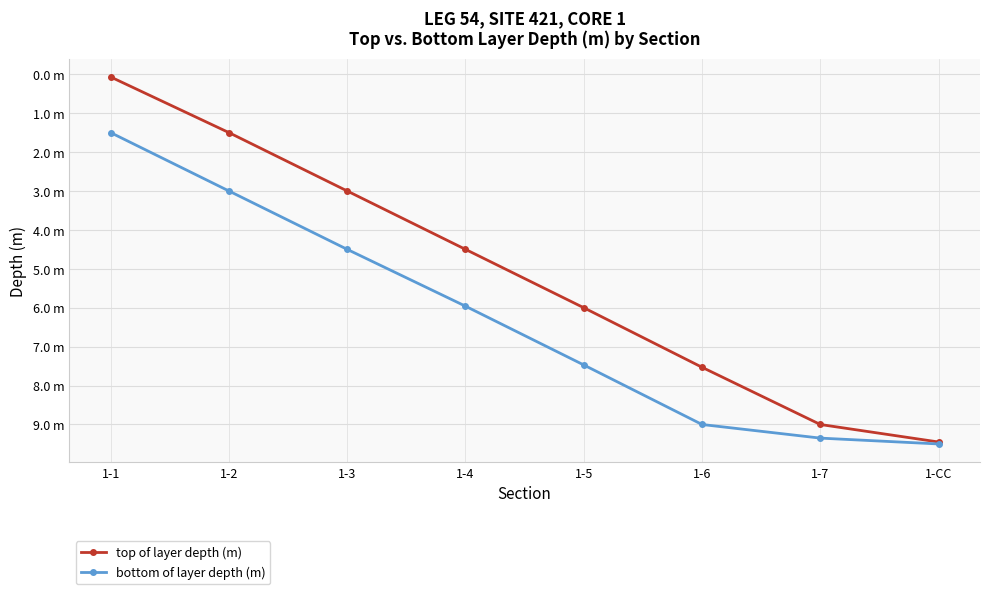

What position from the right is 1-1?

8